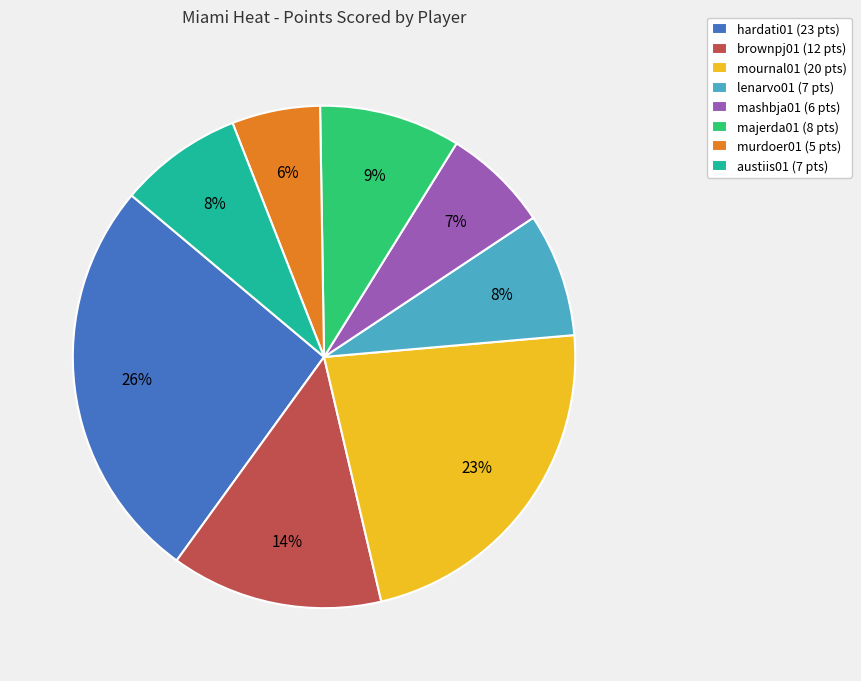

Between lenarvo01 (7 pts) and majerda01 (8 pts), which is larger?

majerda01 (8 pts)